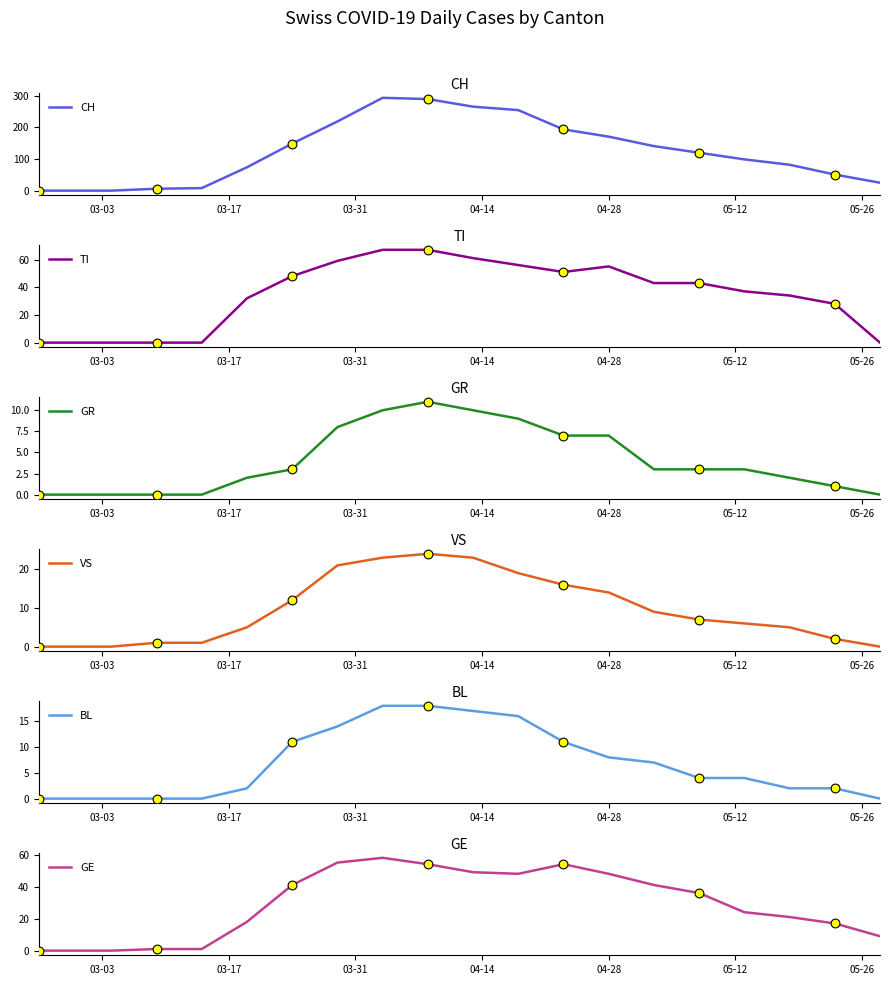

Which series has the widest spread of Y values?

CH